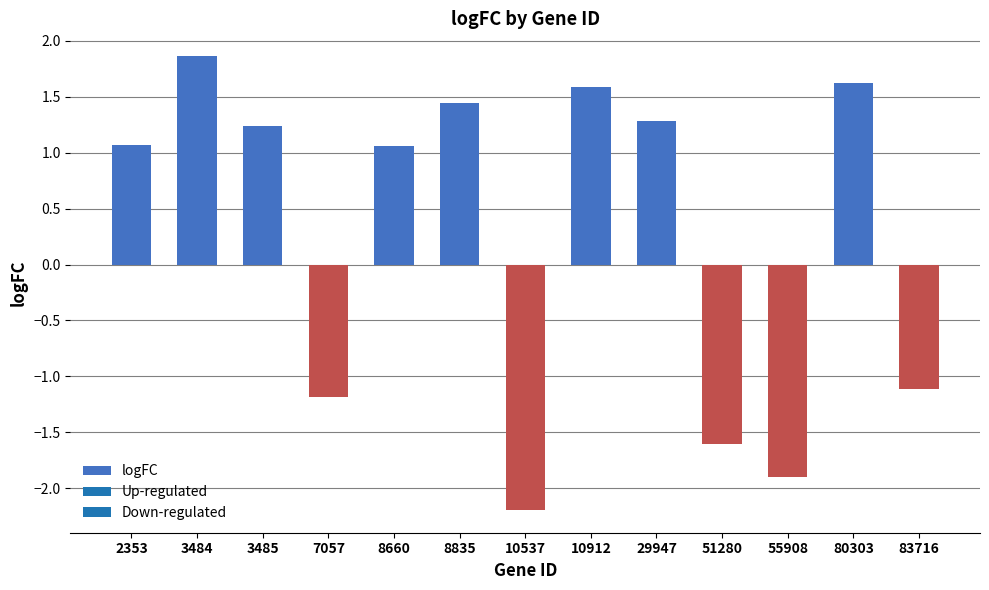

What is the sum of all values?

3.2